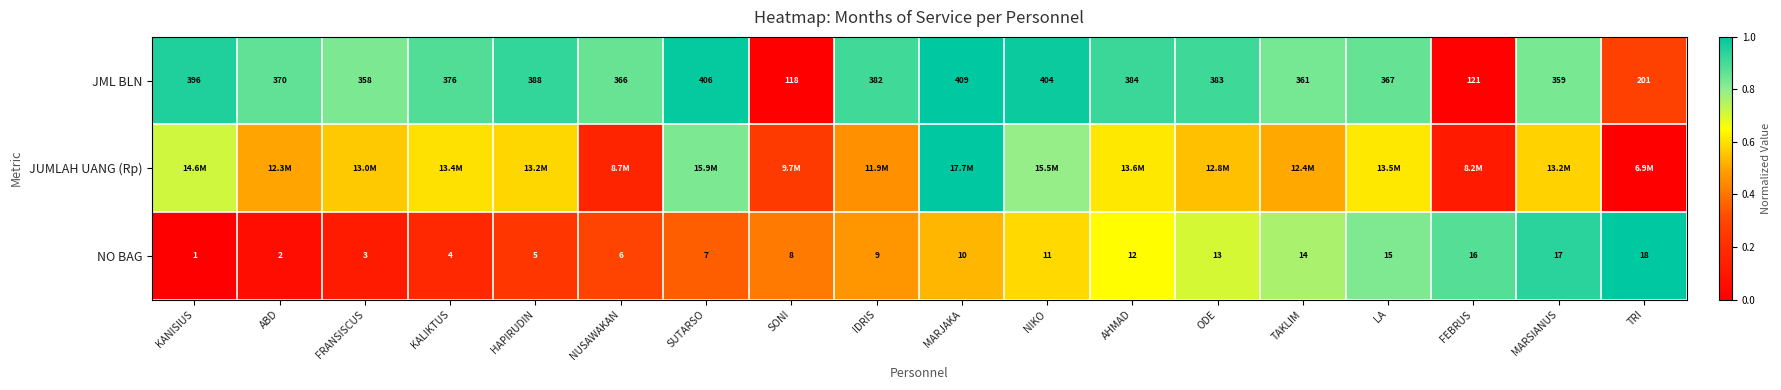

What is the total value across all series at TAKLIM?

2.1